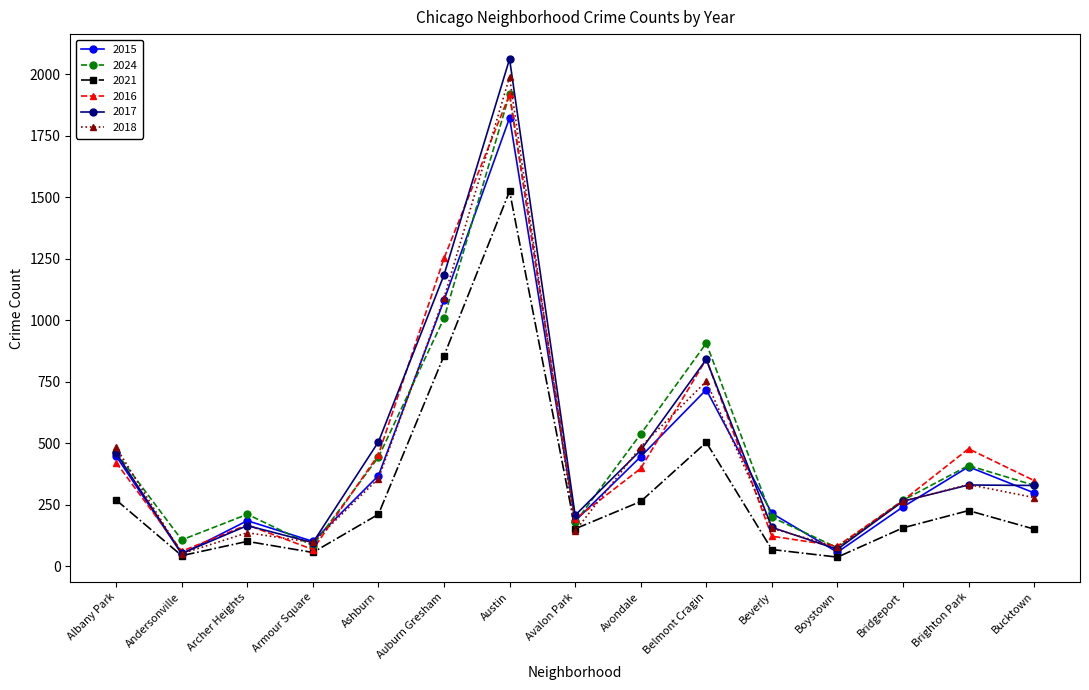

Between Andersonville and Auburn Gresham, which series saw the biggest shift?

2016